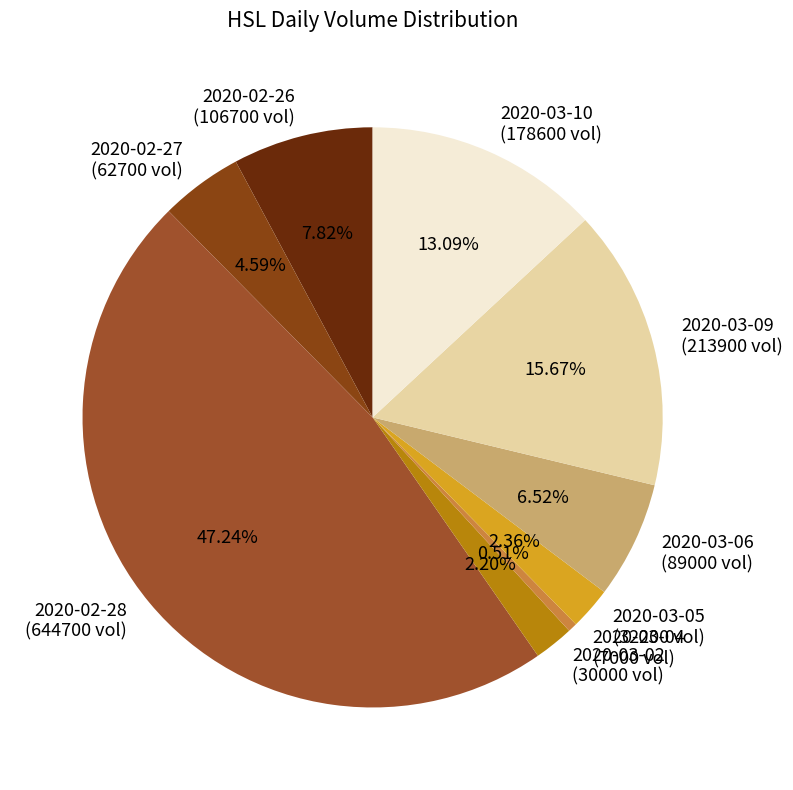

Which has a higher value, 2020-03-09 (213900 vol) or 2020-02-27 (62700 vol)?

2020-03-09 (213900 vol)